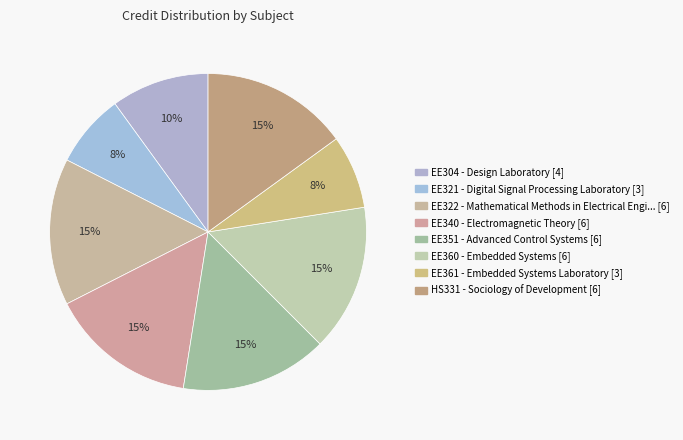

How many segments does this pie chart have?

8